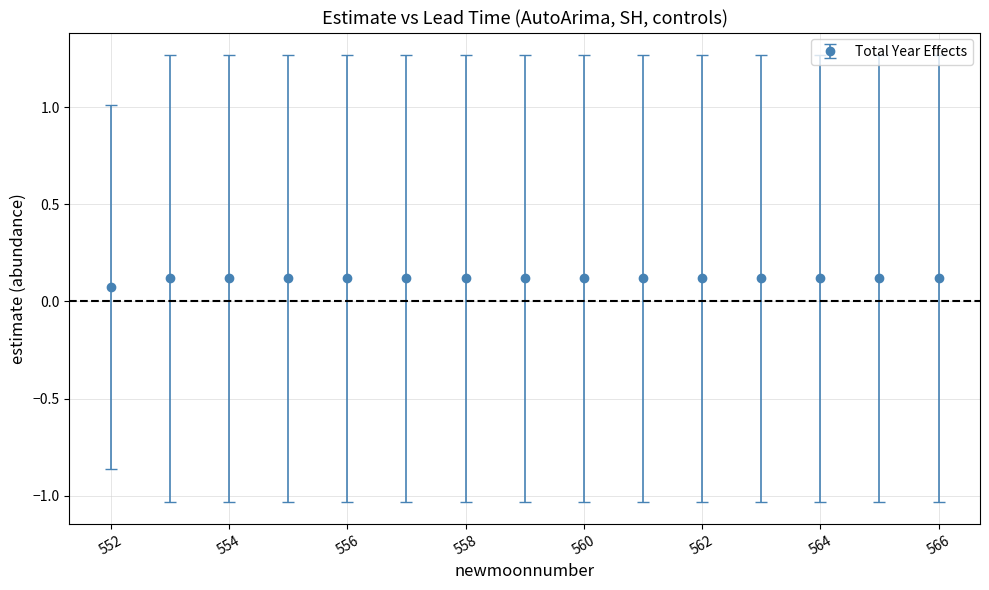

How many values are between 0 and 1?

15